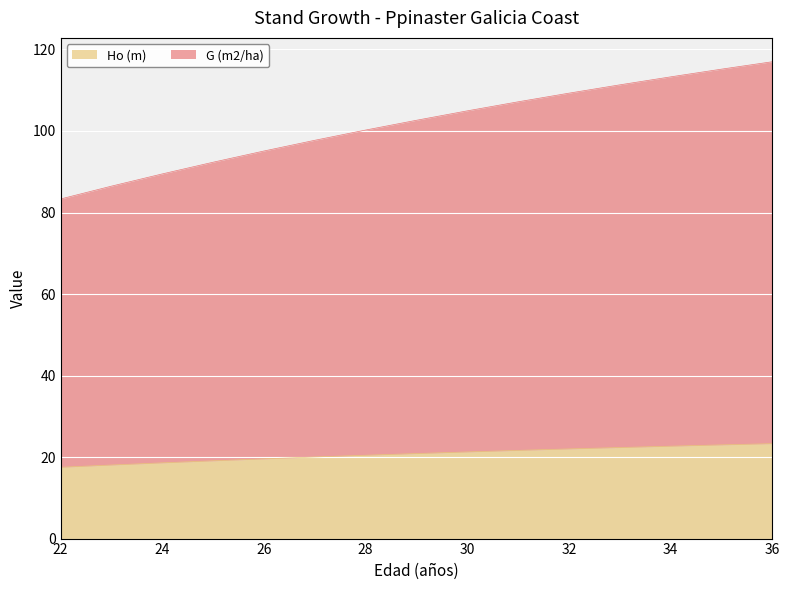

What is the difference between the maximum and minimum values in the Ho (m) series?

5.8